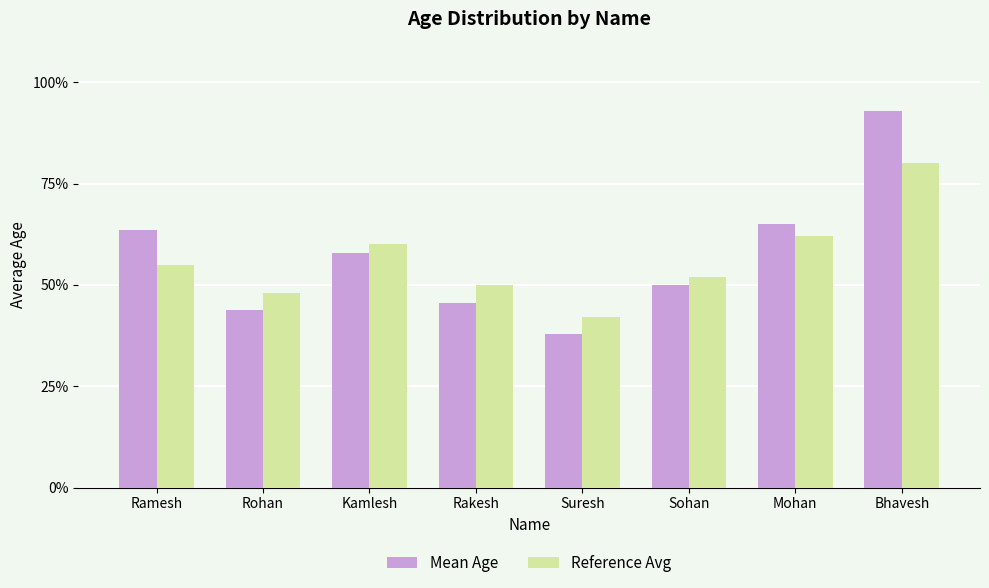

Which series has the largest total across all categories?

Mean Age